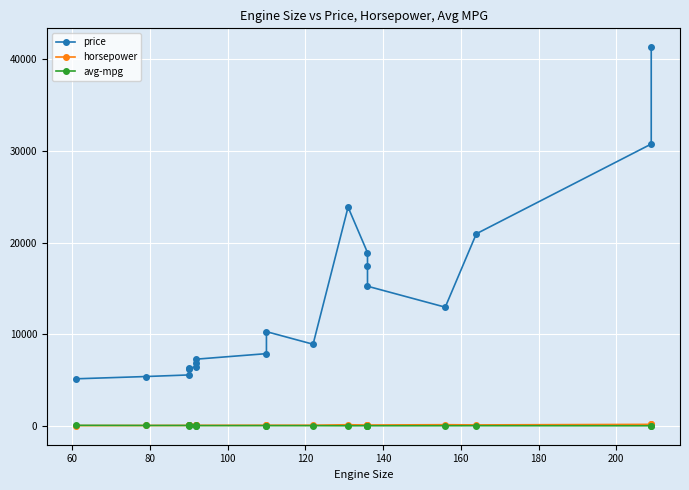

What is the greatest value displayed?

41315.0